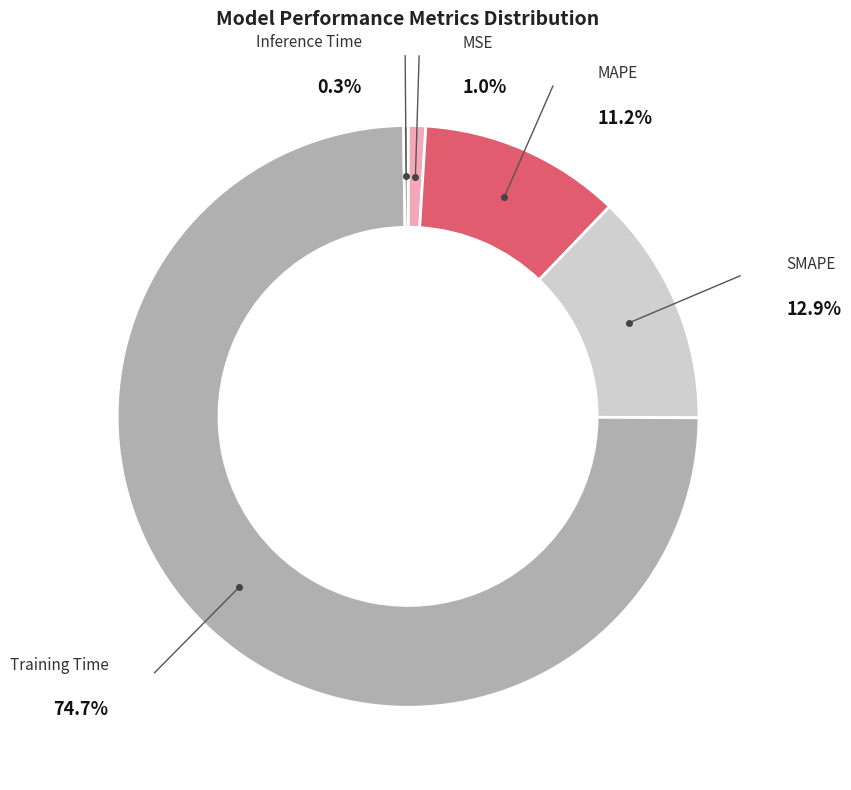

Between Inference Time and Training Time, which is larger?

Training Time